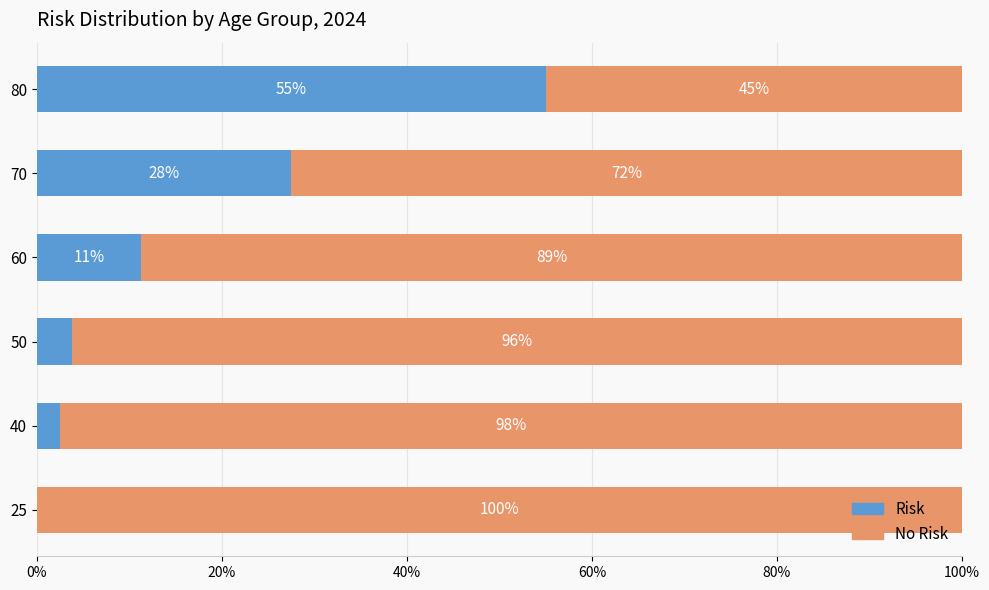

What position from the left is 60%?

4